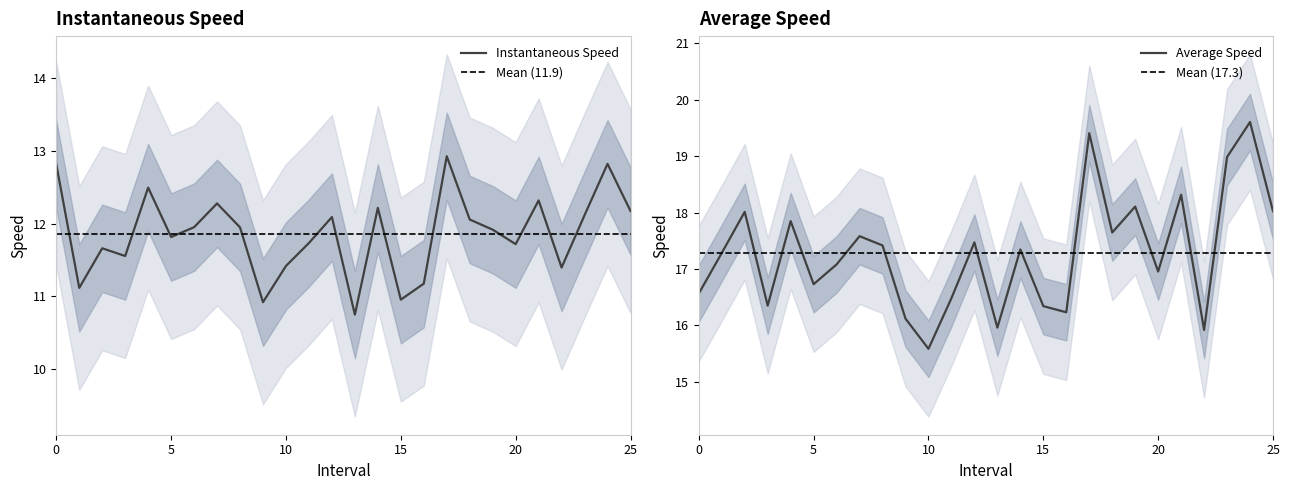

Reading left to right, extract all data points from this chart.

instspeed: 12.8	11.1	11.7	11.6	12.5	11.8	11.9	12.3	11.9	10.9	11.4	11.7	12.1	10.7	12.2	11.0	11.2	12.9	12.1	11.9	11.7	12.3	11.4	12.1	12.8	12.2
avgspeed: 16.6	17.3	18.0	16.4	17.8	16.7	17.1	17.6	17.4	16.1	15.6	16.5	17.5	16.0	17.3	16.3	16.2	19.4	17.6	18.1	17.0	18.3	15.9	19.0	19.6	18.0